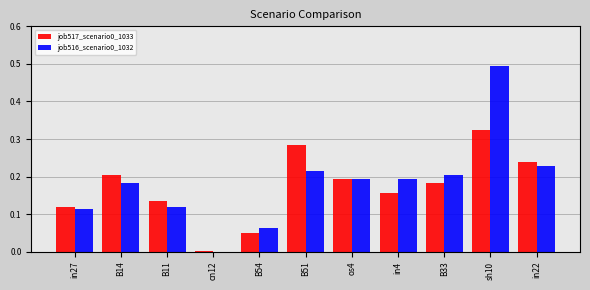

How many values in the job516_scenario0_1032 series exceed 0?

10